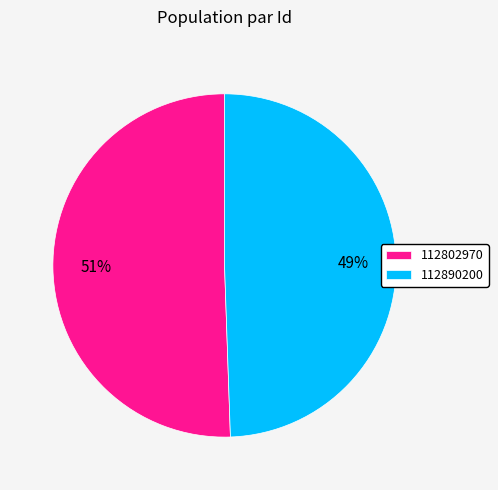

To the nearest percent, what is the average slice percentage?

50%